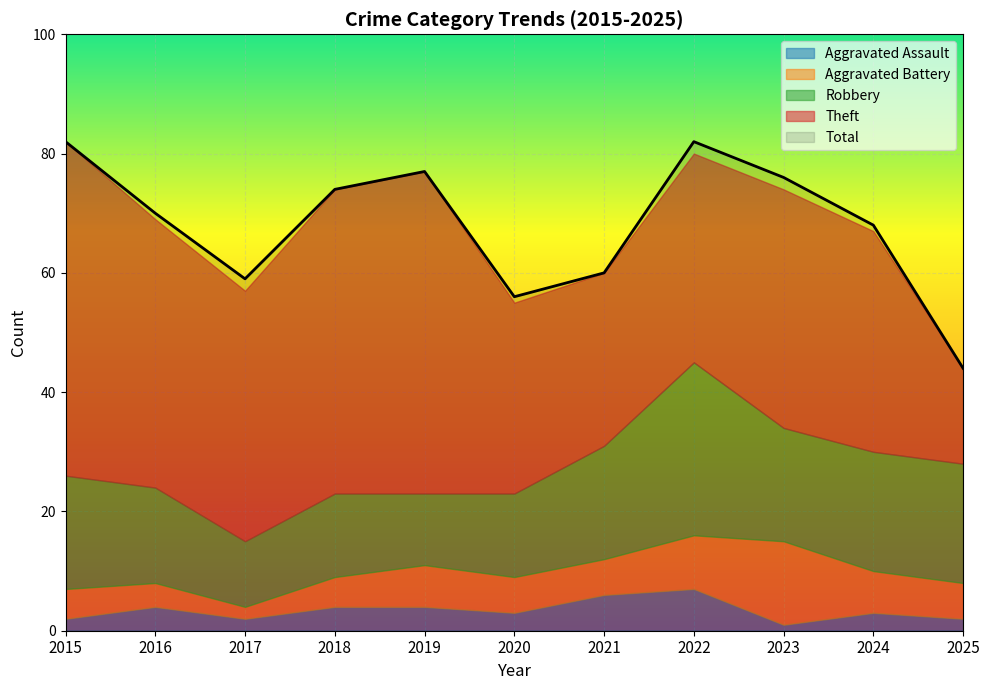

Reading right to left, what are all the values shown in this chart?

Aggravated Assault: 2025=2	2024=3	2023=1	2022=7	2021=6	2020=3	2019=4	2018=4	2017=2	2016=4	2015=2
Aggravated Battery: 2025=6	2024=7	2023=14	2022=9	2021=6	2020=6	2019=7	2018=5	2017=2	2016=4	2015=5
Robbery: 2025=20	2024=20	2023=19	2022=29	2021=19	2020=14	2019=12	2018=14	2017=11	2016=16	2015=19
Theft: 2025=16	2024=37	2023=40	2022=35	2021=29	2020=32	2019=54	2018=51	2017=42	2016=45	2015=56
Total: 2025=44	2024=68	2023=76	2022=82	2021=60	2020=56	2019=77	2018=74	2017=59	2016=70	2015=82